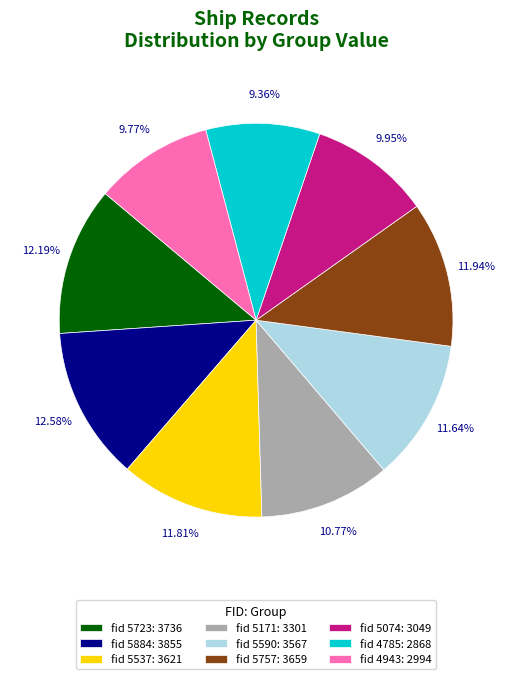

Does any single category account for the majority?

No